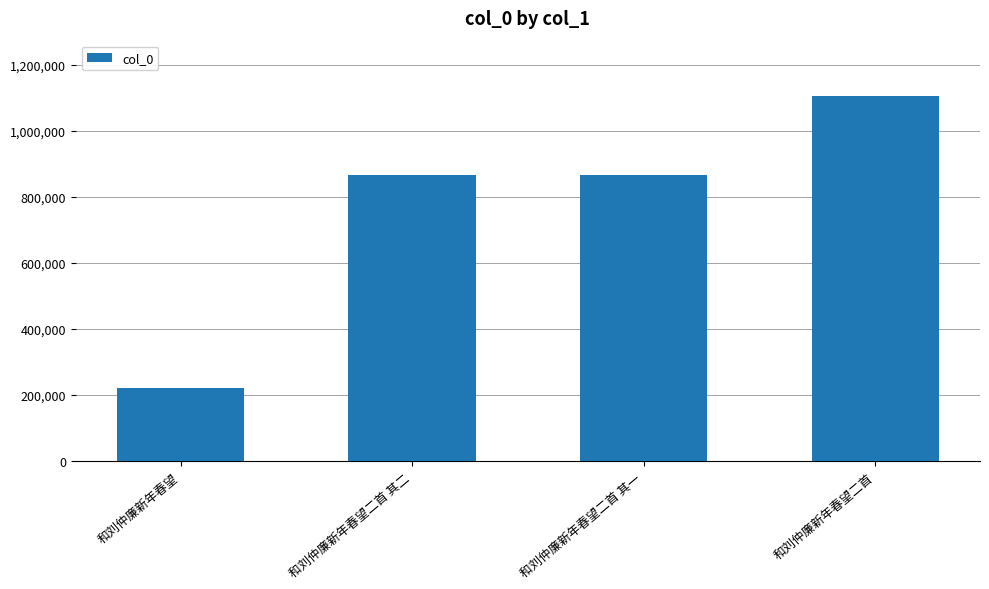

What is the sum of the values at 和刘仲廉新年春望二首 其二 and 和刘仲廉新年春望二首 其一?

1733015